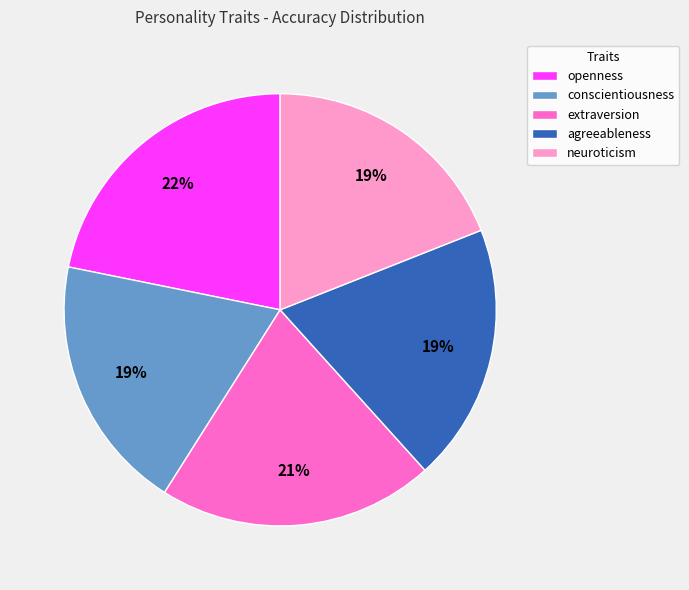

To the nearest percent, what is the difference between the conscientiousness and openness slice percentages?

3%